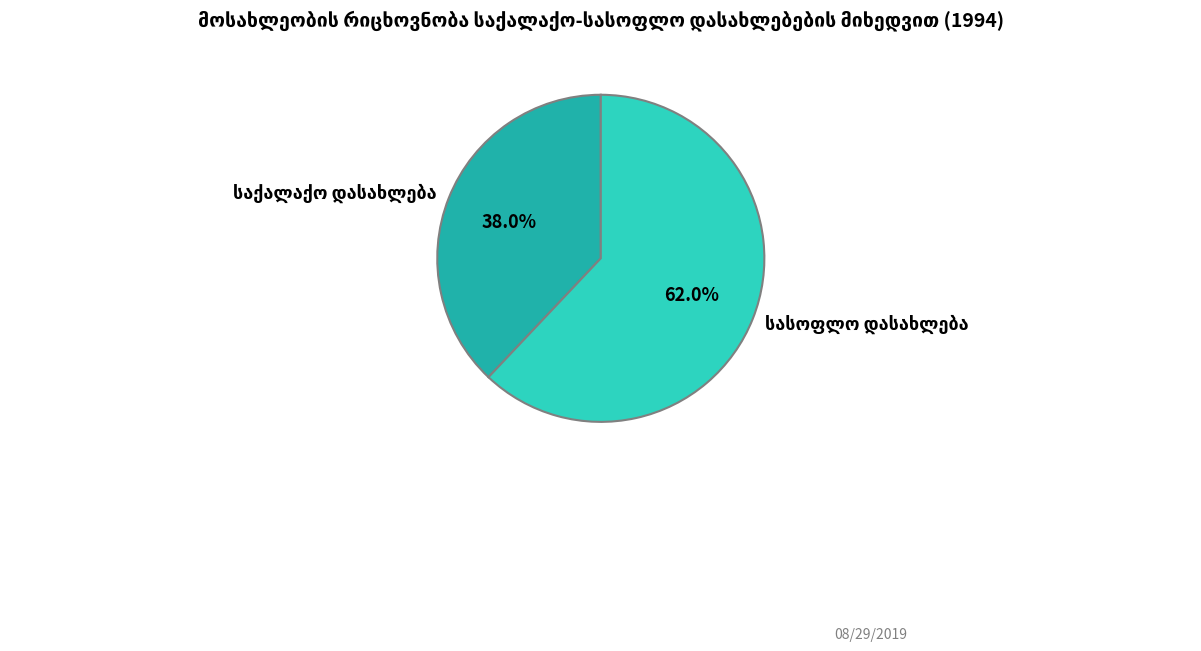

Is there any slice that represents more than half of the pie?

Yes